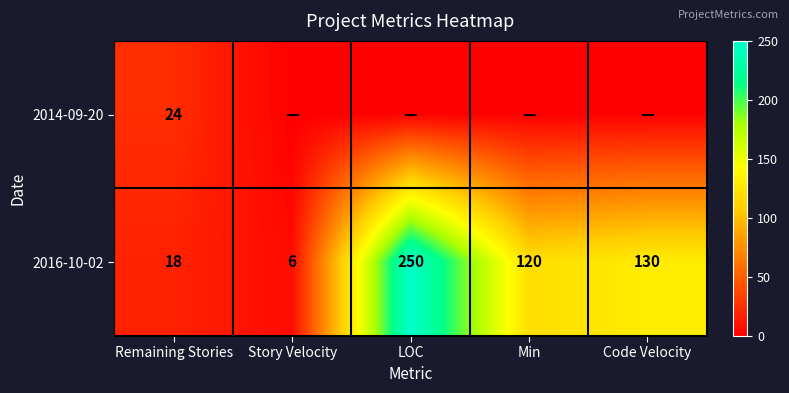

The value of 2016-10-02 at Min is 120. True or false?

True